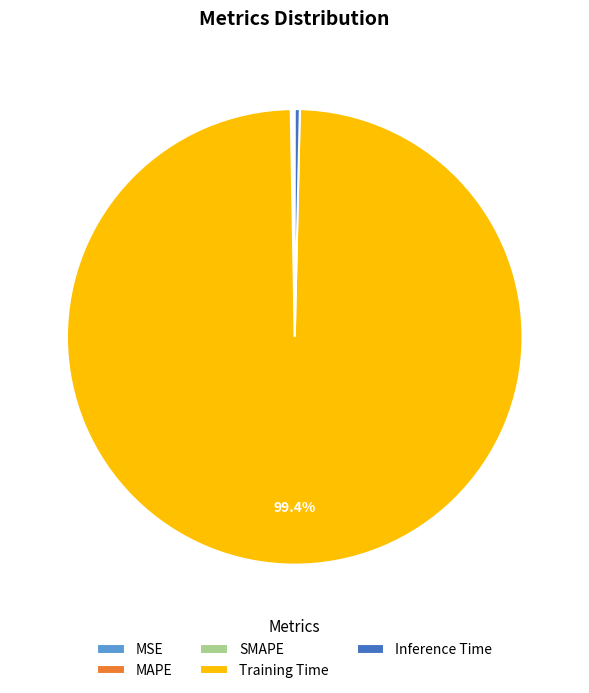

What portion of the pie excludes Training Time?

0.6%